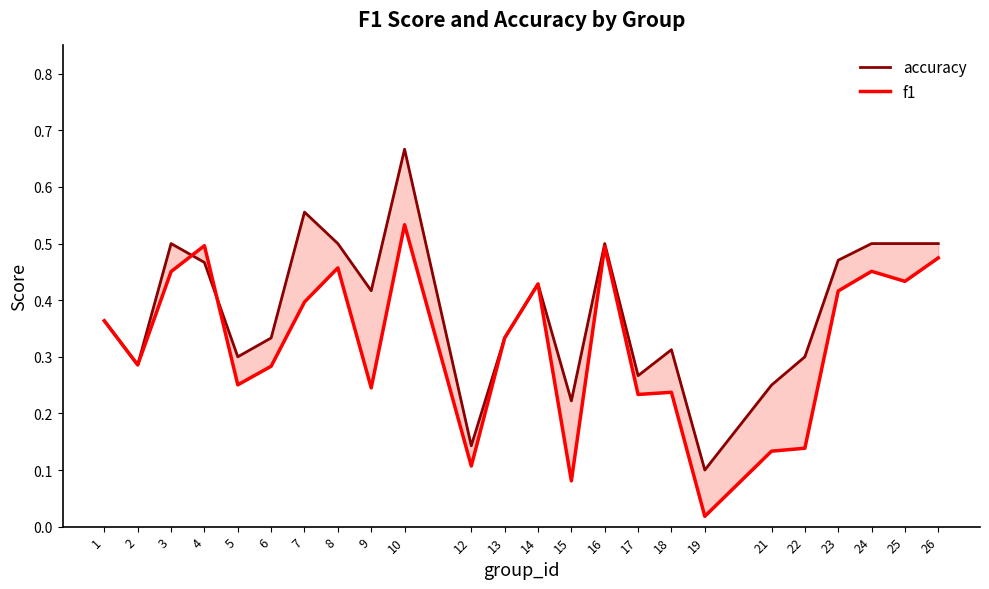

Reading left to right, list all the values displayed in this chart.

accuracy: 0.4	0.3	0.5	0.5	0.3	0.3	0.6	0.5	0.4	0.7	0.1	0.3	0.4	0.2	0.5	0.3	0.3	0.1	0.2	0.3	0.5	0.5	0.5	0.5
f1: 0.4	0.3	0.5	0.5	0.3	0.3	0.4	0.5	0.2	0.5	0.1	0.3	0.4	0.1	0.5	0.2	0.2	0.0	0.1	0.1	0.4	0.5	0.4	0.5